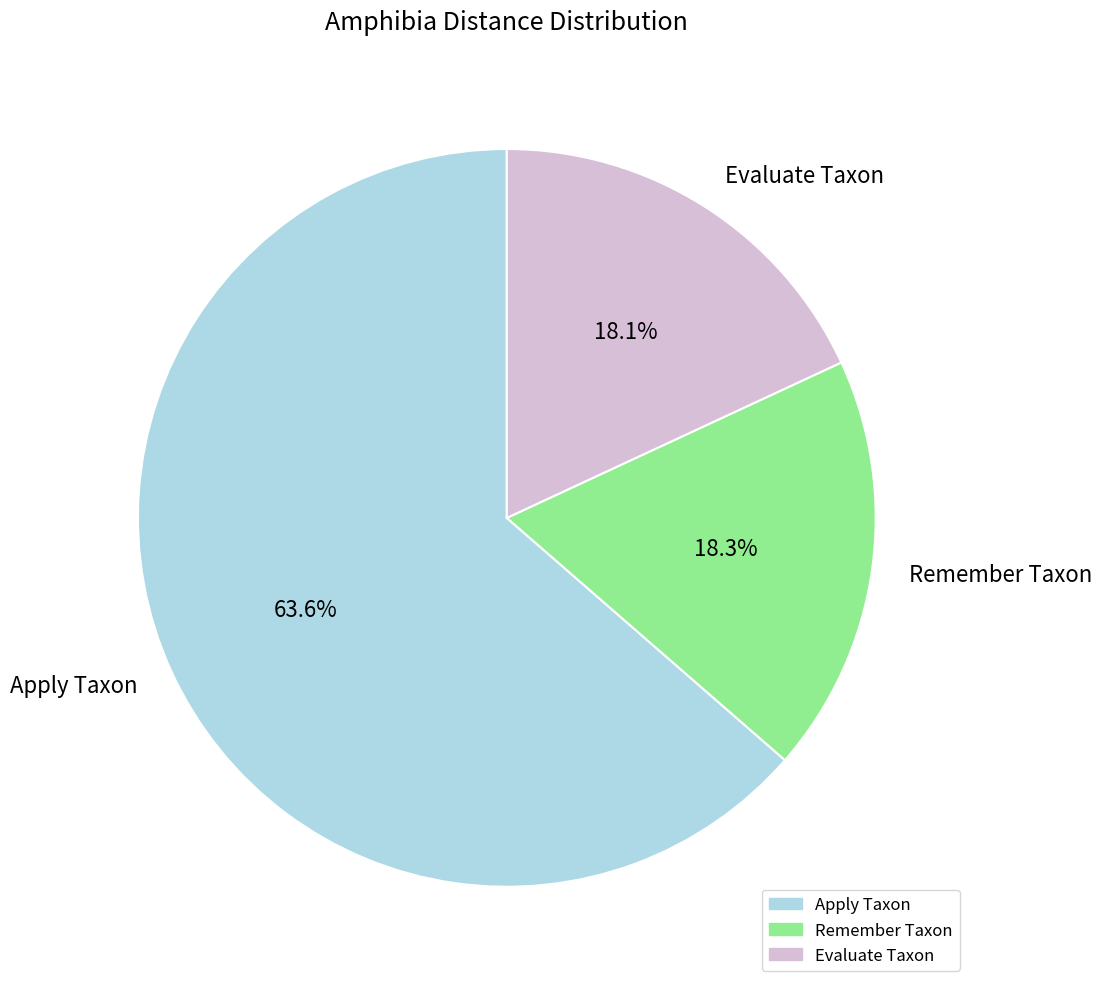

Is there any slice that represents more than half of the pie?

Yes